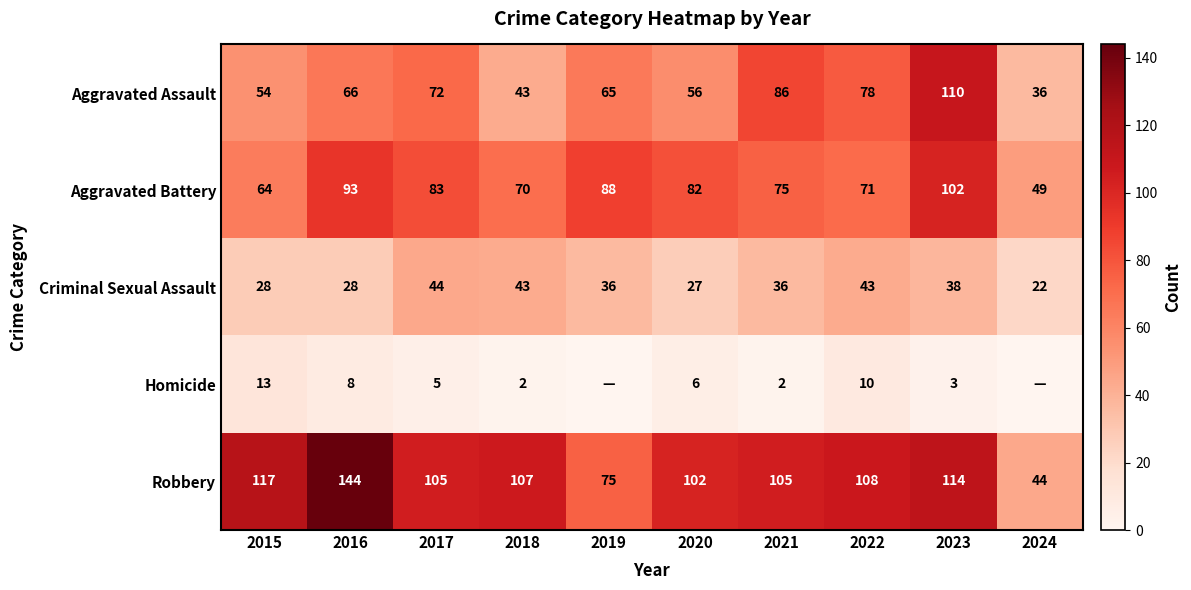

At which label does Aggravated Battery reach its peak?

2023